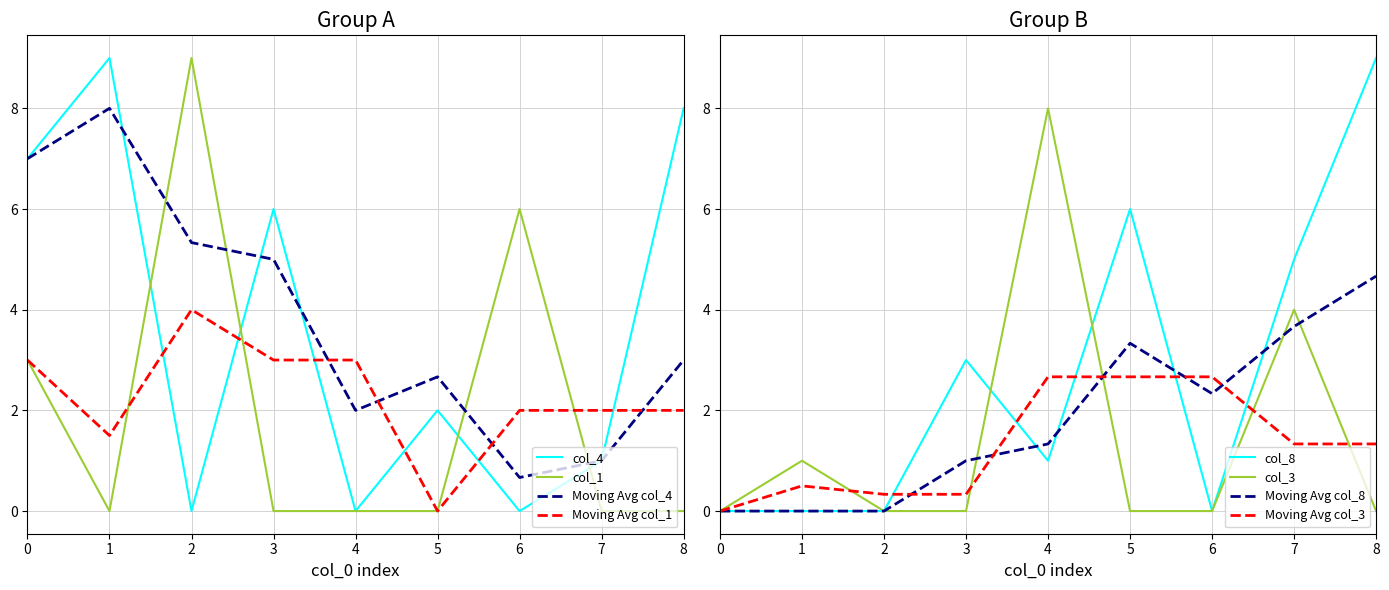

True or false: col_8 has a value of 0 at 6.

True